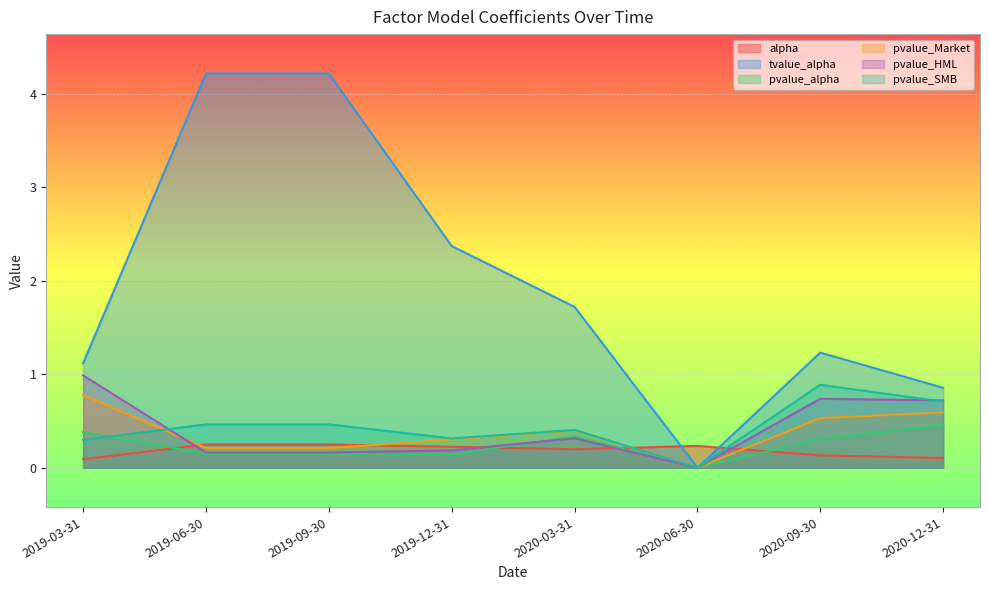

True or false: alpha and pvalue_SMB cross at least once.

True